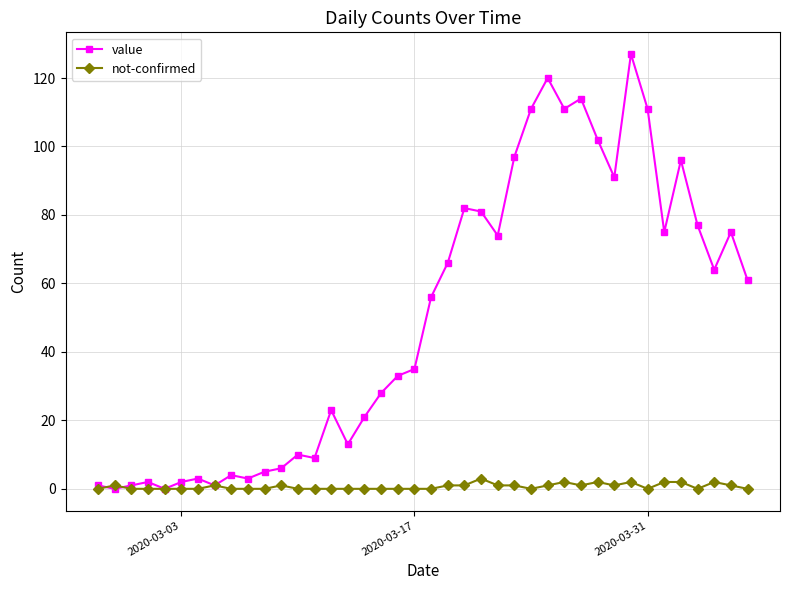

Rank the series by their maximum value, from highest to lowest.

value, not-confirmed